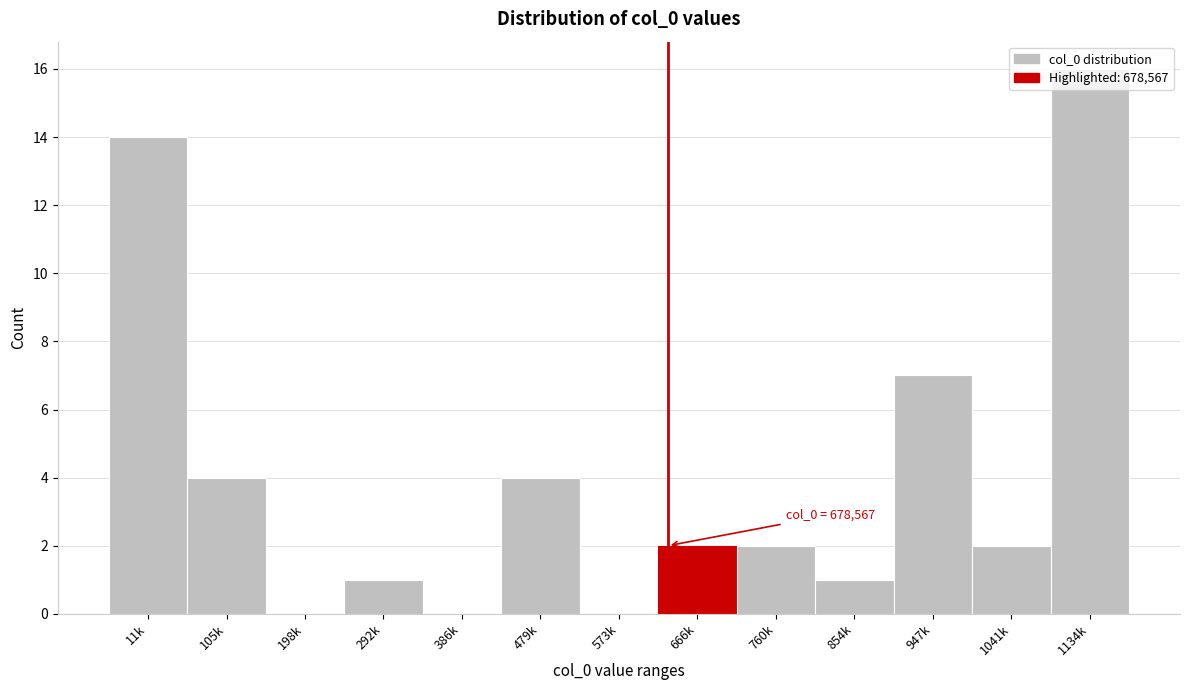

What is the sum of all values?

53